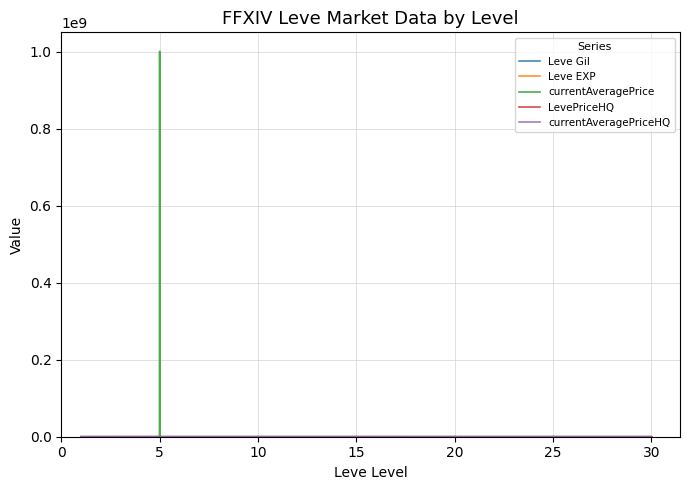

True or false: Leve Gil has more than 2 interior local peaks.

True